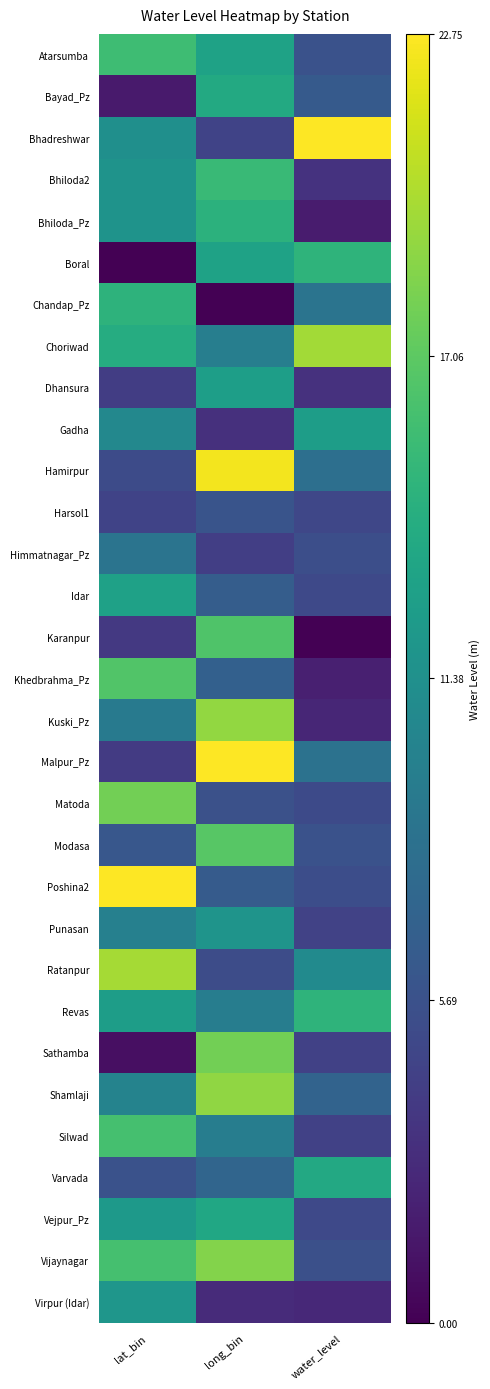

List the series in order of their peak value, lowest first.

Harsol1, Himmatnagar_Pz, Punasan, Virpur (Idar), Gadha, Dhansura, Idar, Vejpur_Pz, Varvada, Bayad_Pz, Bhiloda_Pz, Chandap_Pz, Boral, Revas, Bhiloda2, Atarsumba, Silwad, Karanpur, Khedbrahma_Pz, Modasa, Sathamba, Matoda, Vijaynagar, Shamlaji, Kuski_Pz, Choriwad, Ratanpur, Hamirpur, Bhadreshwar, Malpur_Pz, Poshina2